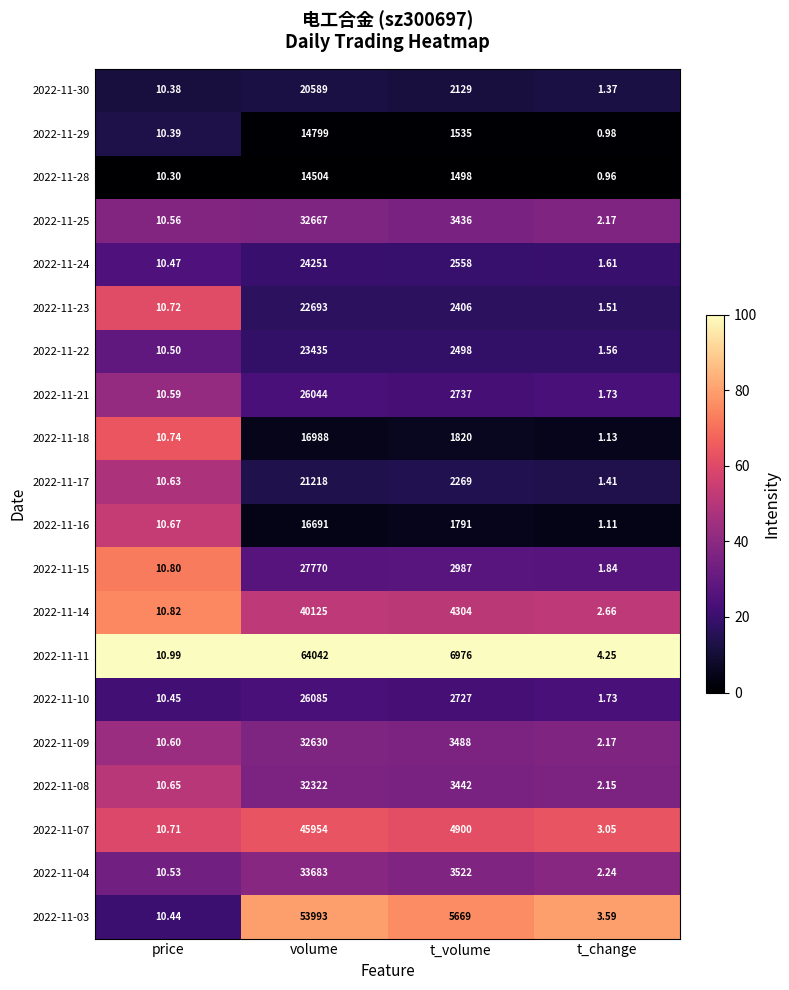

What is the difference between the highest and lowest values at volume?

49538.0